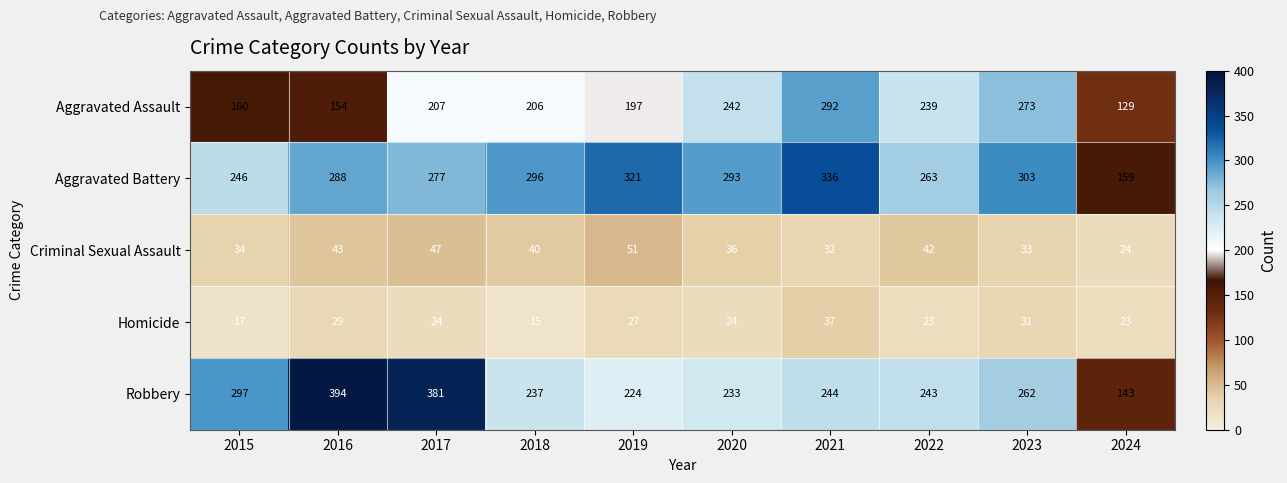

What is the sum of all Aggravated Battery values?

2782